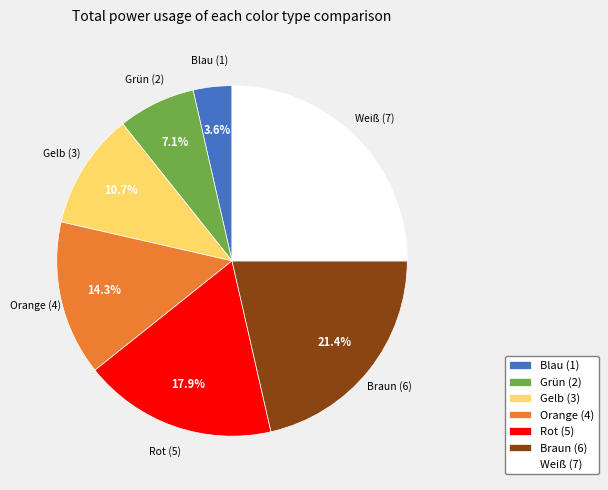

What is the ratio of the value at Blau (1) to the value at Gelb (3)?

0.3